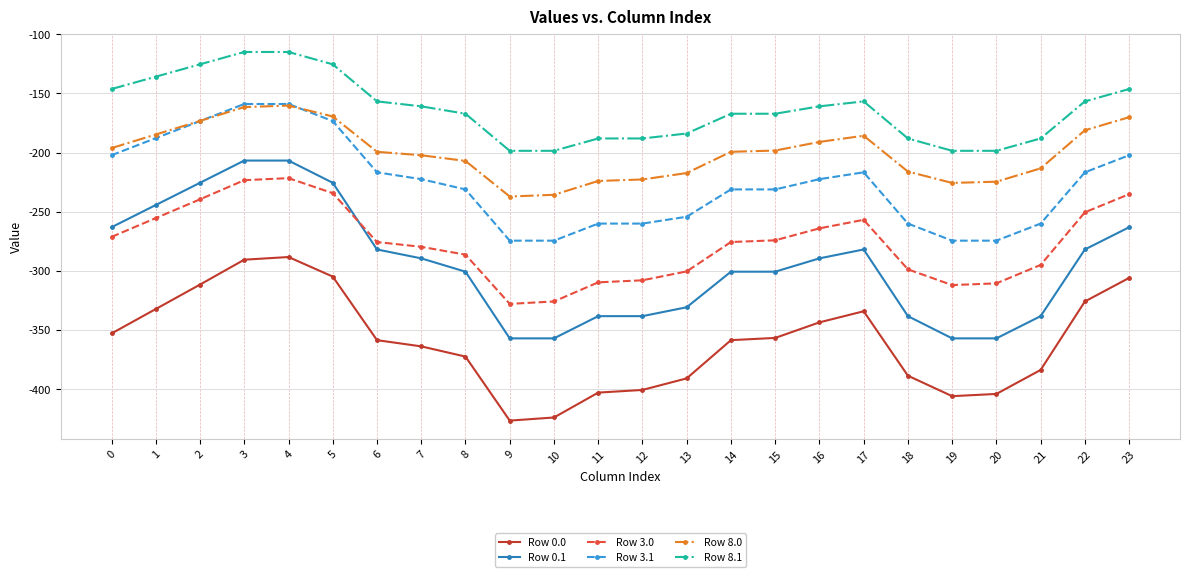

Which series has the widest spread of values?

Row 0.1